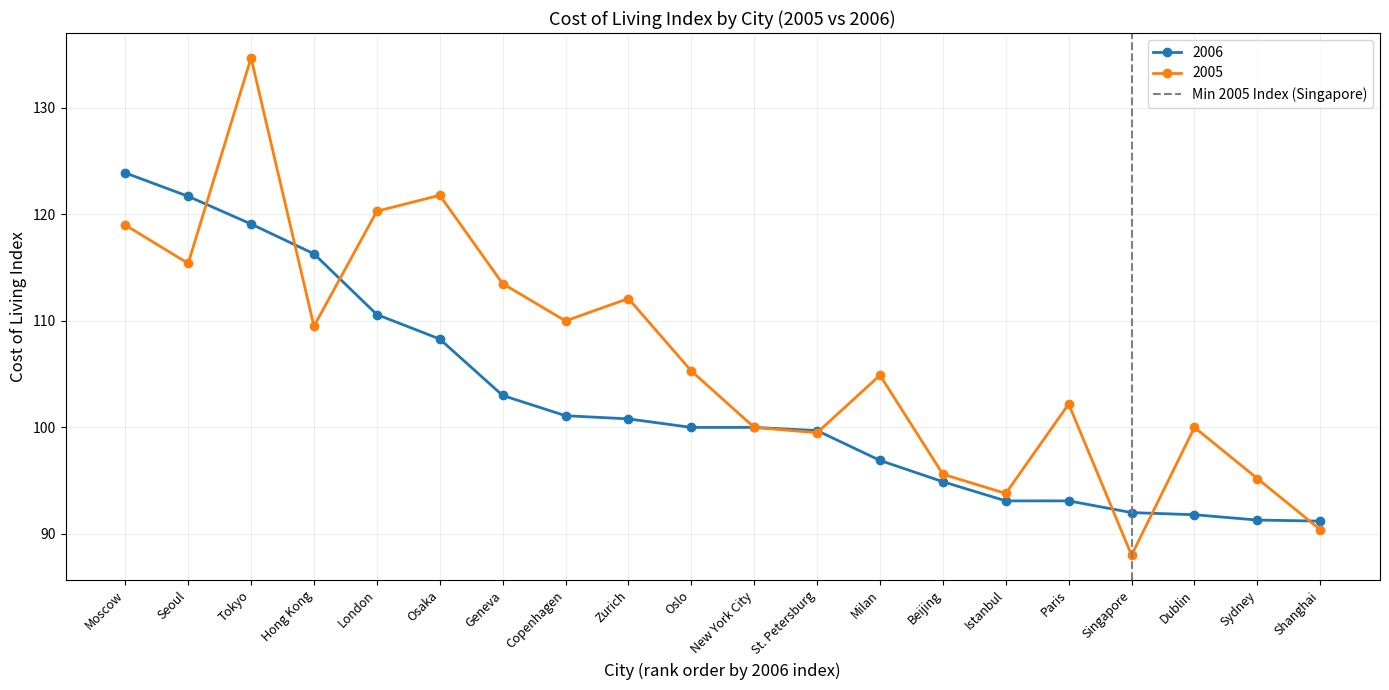

True or false: 2006 has a value of 176.2 at London.

False